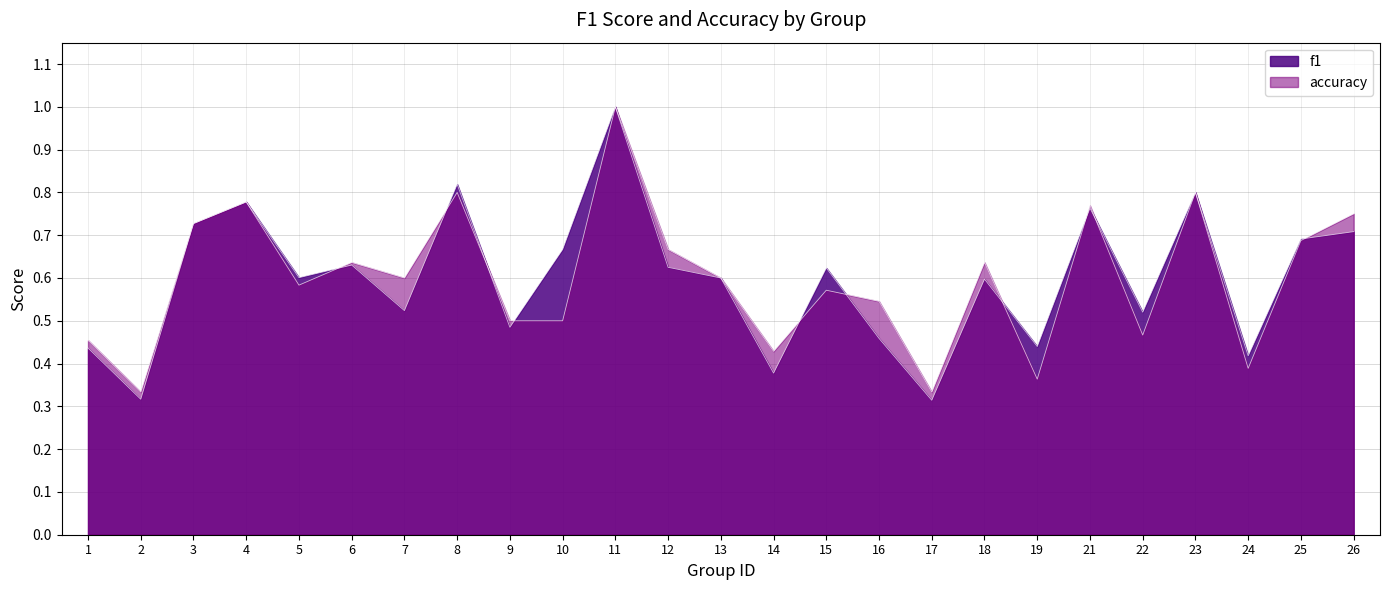

Reading left to right, transcribe all the data shown in this chart.

f1: 0.4	0.3	0.7	0.8	0.6	0.6	0.5	0.8	0.5	0.7	1.0	0.6	0.6	0.4	0.6	0.5	0.3	0.6	0.4	0.8	0.5	0.8	0.4	0.7	0.7
accuracy: 0.5	0.3	0.7	0.8	0.6	0.6	0.6	0.8	0.5	0.5	1.0	0.7	0.6	0.4	0.6	0.5	0.3	0.6	0.4	0.8	0.5	0.8	0.4	0.7	0.8